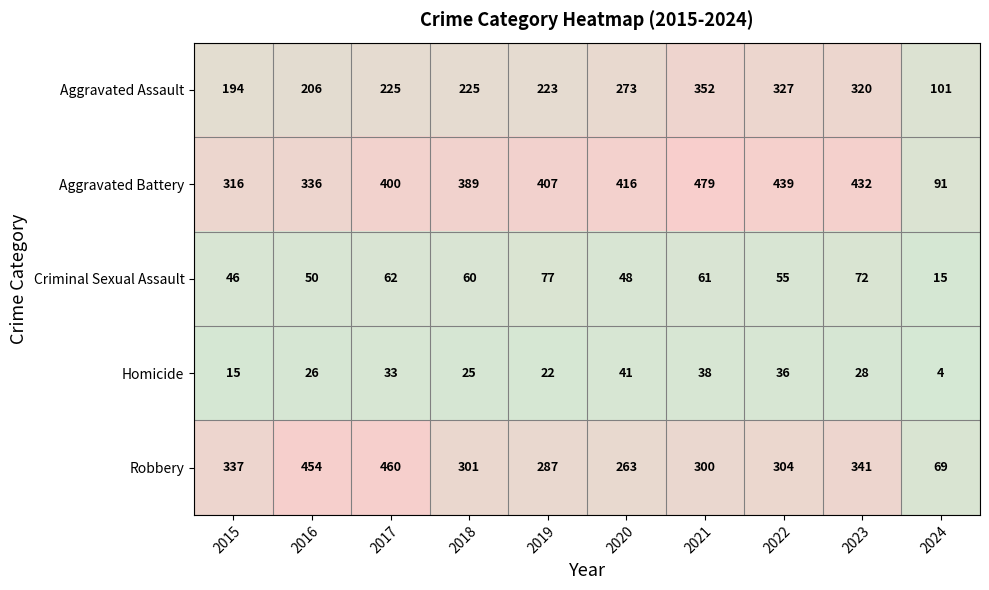

Count the number of data series in this chart.

5